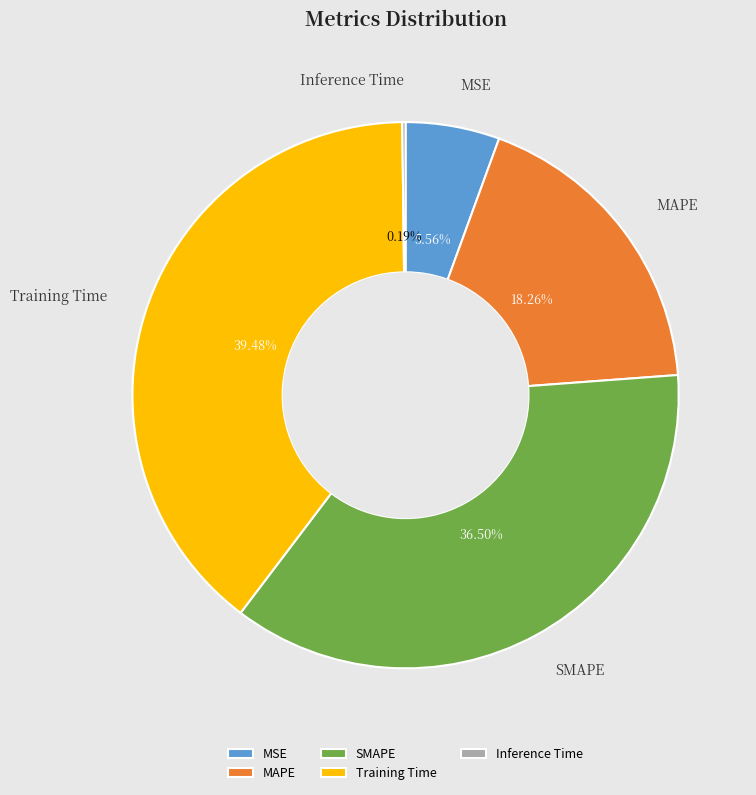

Is there a majority slice in this chart?

No